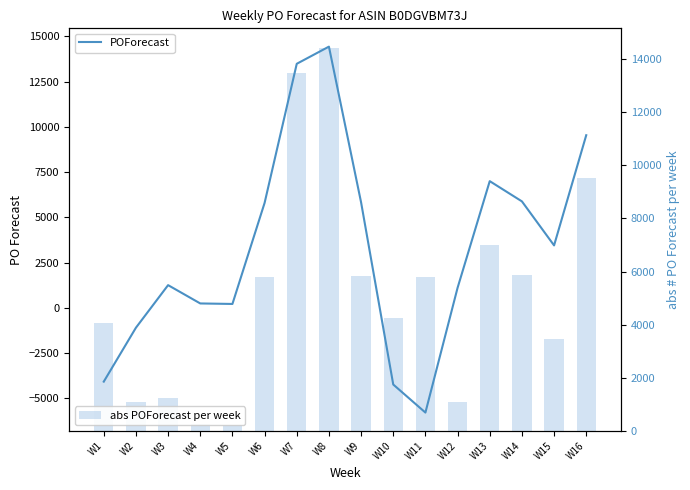

The POForecast series shows -4081 at W1. True or false?

True